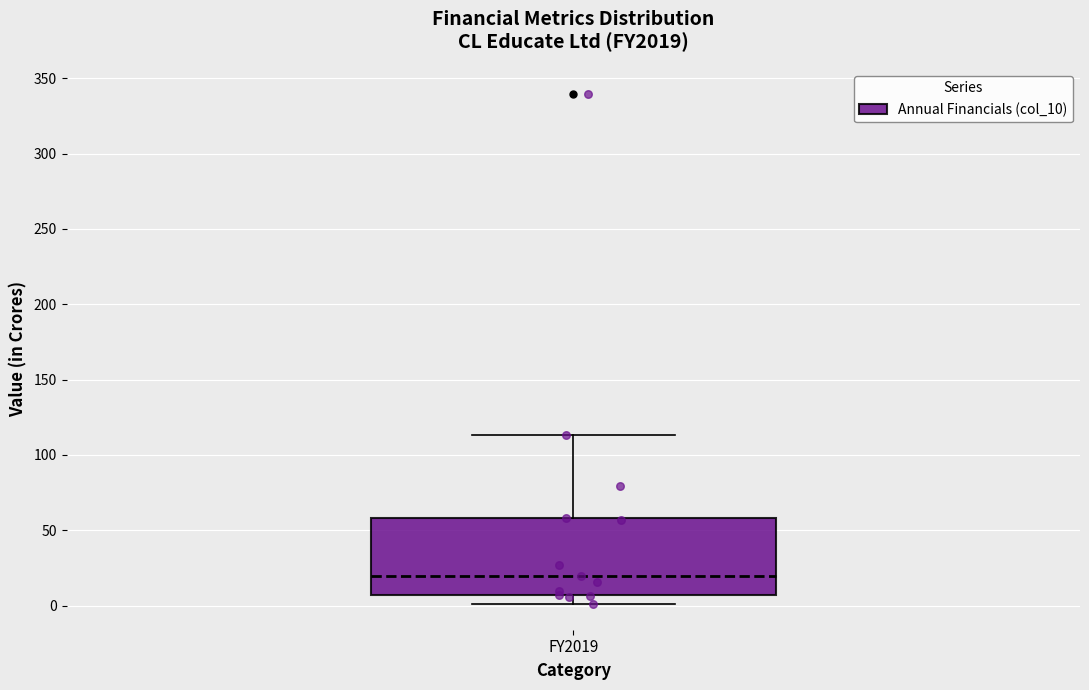

Where does the lower whisker of the box for FY2019 end on the y-axis? The values are not printed on the chart, so give them approximately, as read against the axis.

0